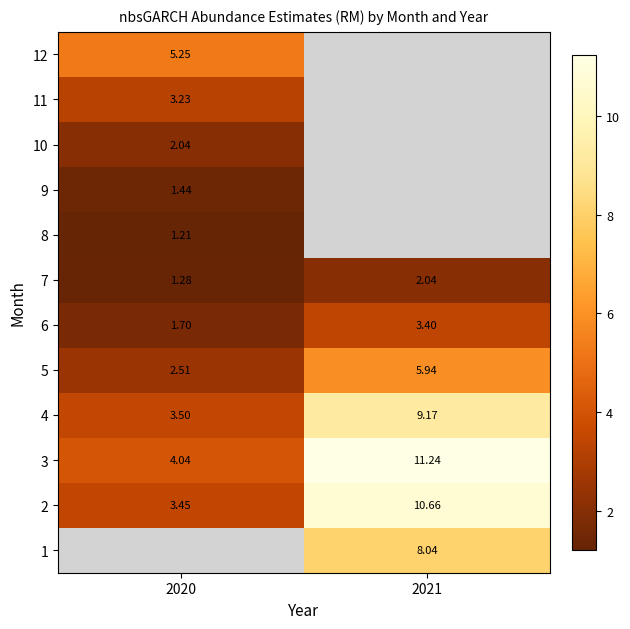

Is it true that 3 equals 19.0 at 2021?

False